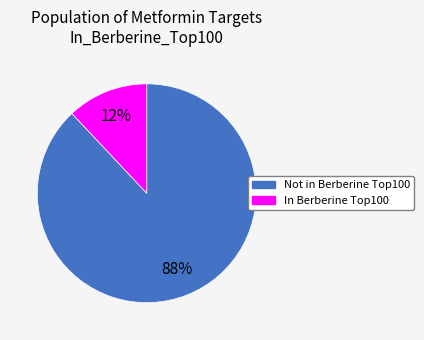

Combined, do Not in Berberine Top100 and In Berberine Top100 account for over 50%?

Yes